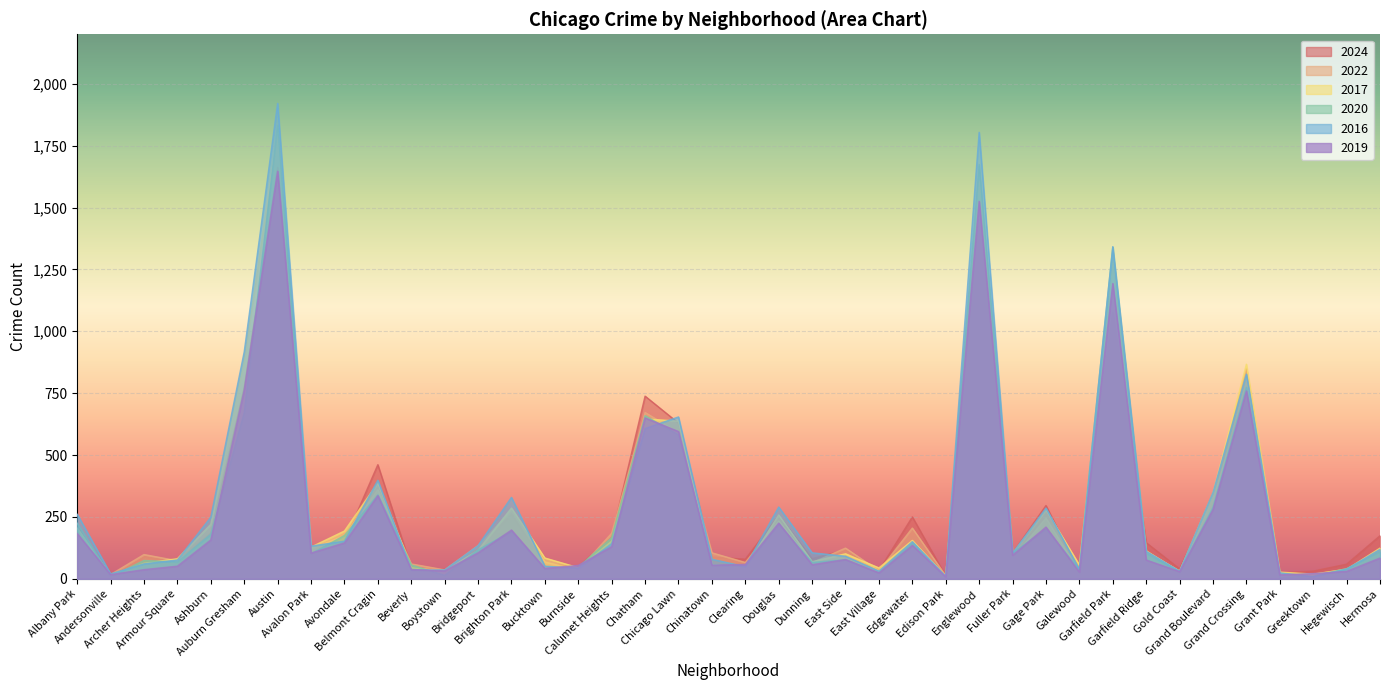

How many intersections are there between 2017 and 2022?

16